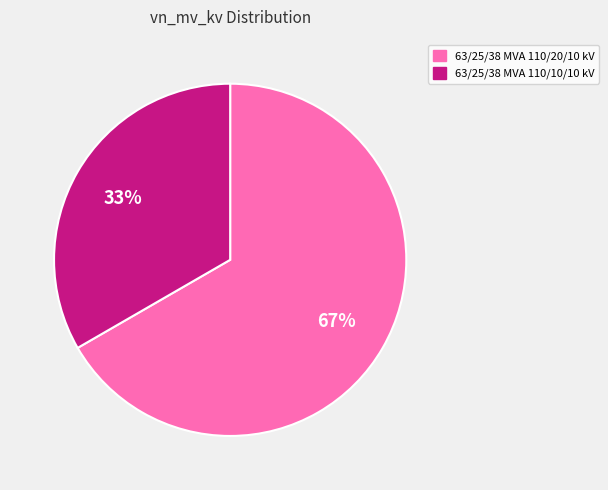

To the nearest percent, what is the average slice percentage?

50%